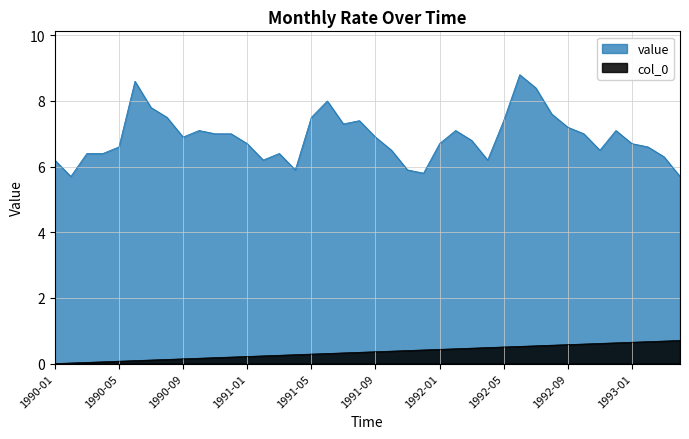

What position from the left is 1991-05?

17